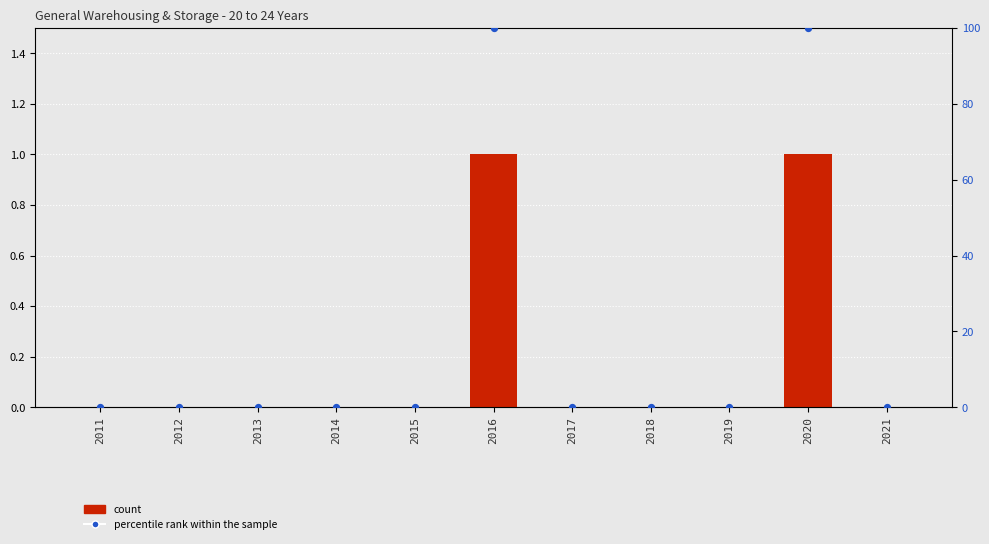

Which series has the largest total across all categories?

percentile rank within the sample